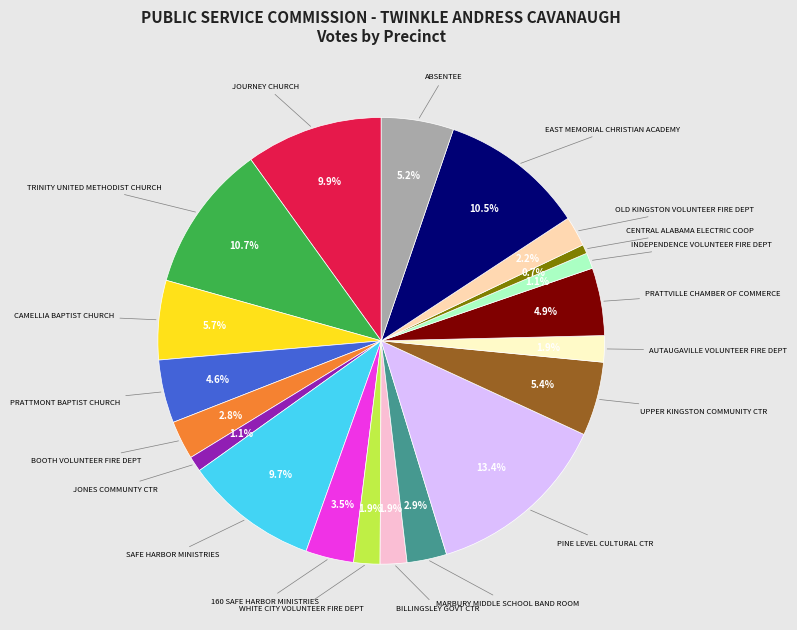

Is there any slice that represents more than half of the pie?

No